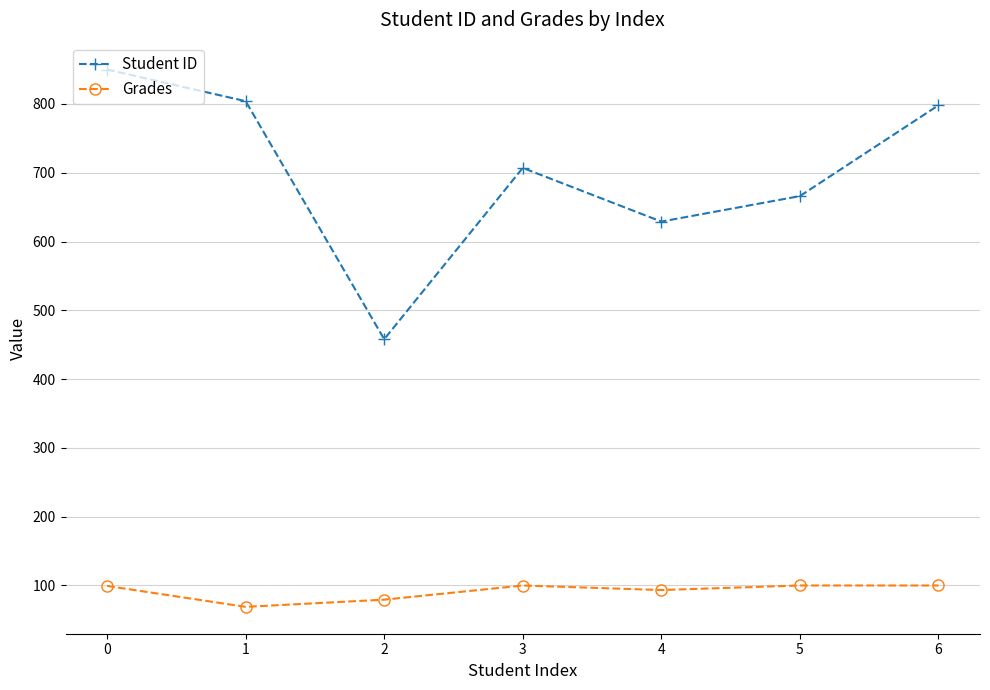

What is the maximum value for Grades?

100.0